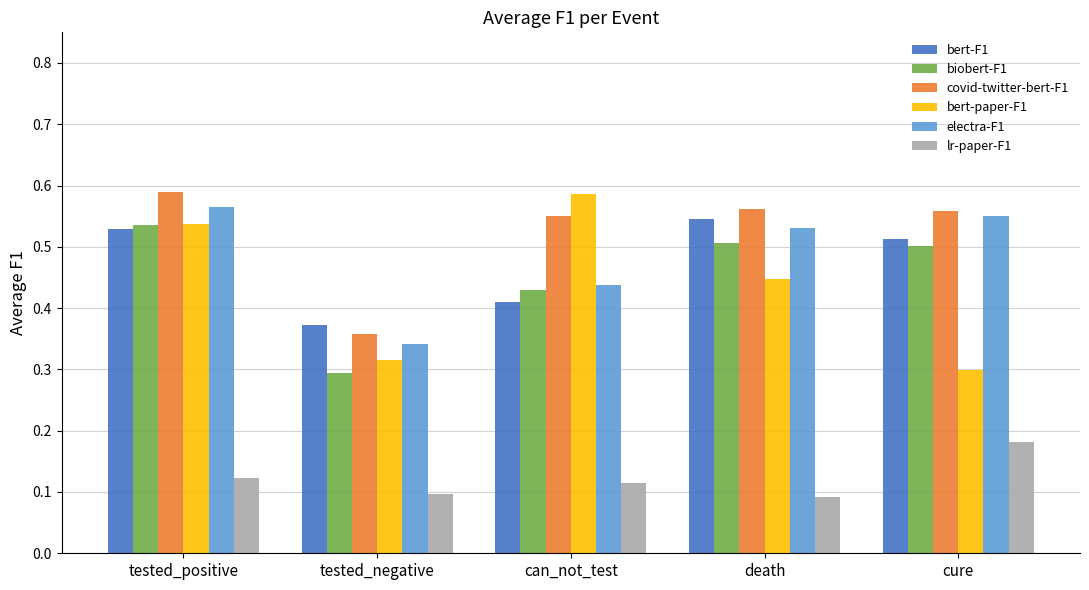

Which series changed the most between tested_negative and cure?

electra-F1